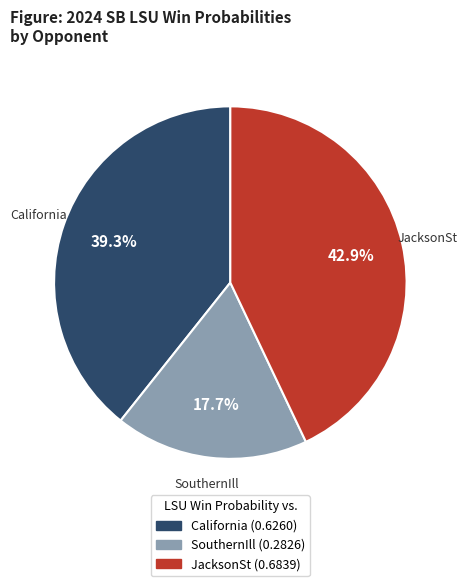

Is there any slice that represents more than half of the pie?

No